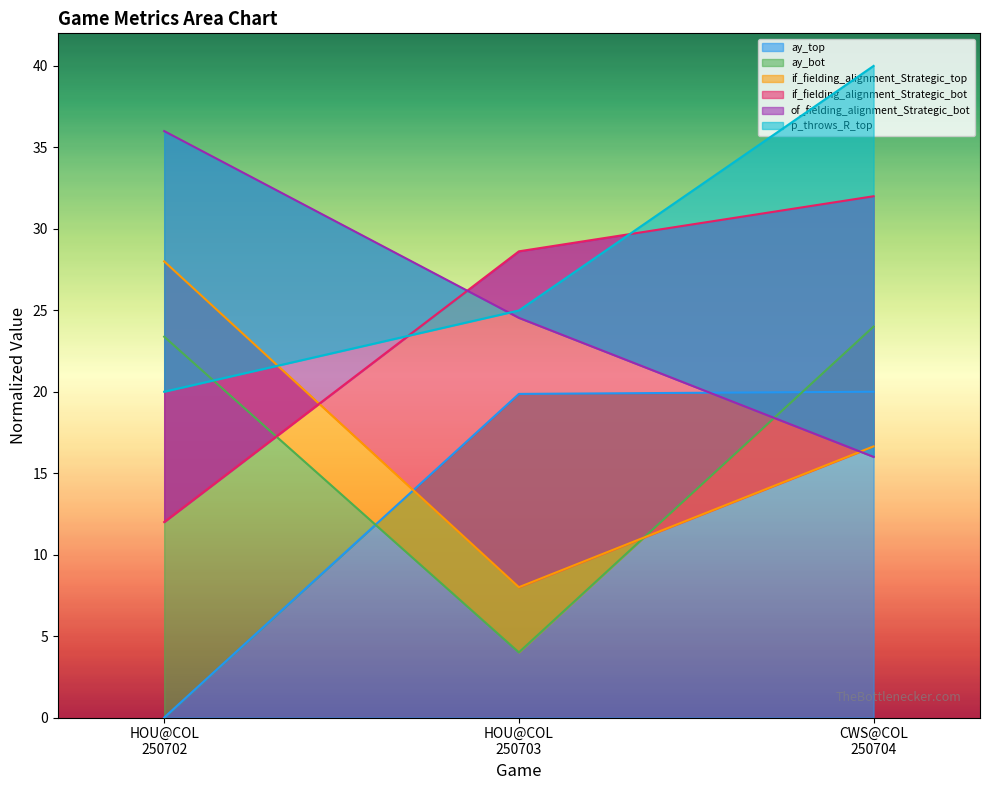

What is the sum of all ay_bot values?

51.4